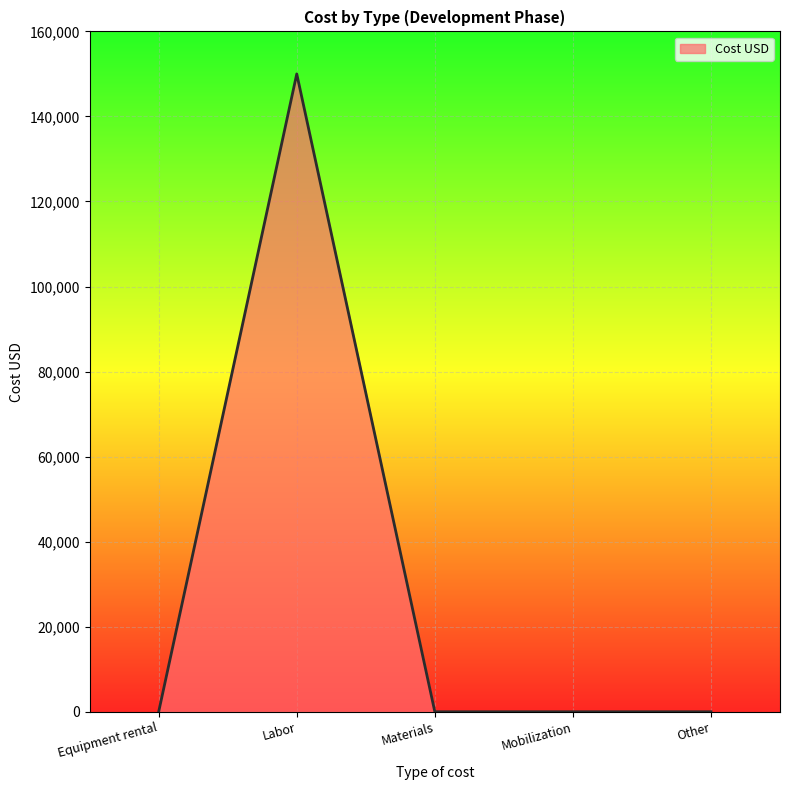

The value at Other is 0. True or false?

True